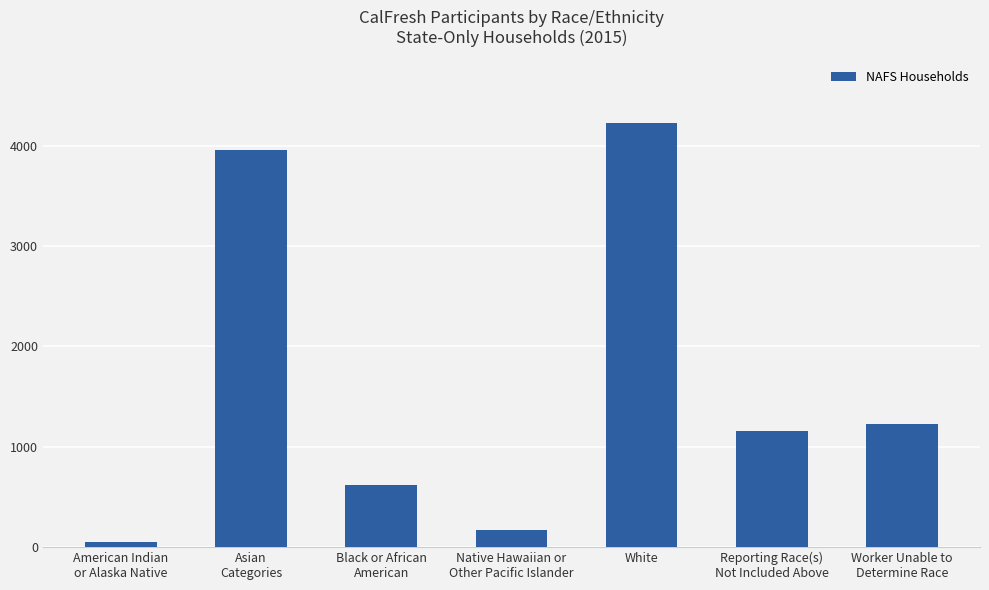

Which has a higher value, Asian
Categories or Native Hawaiian or
Other Pacific Islander?

Asian
Categories